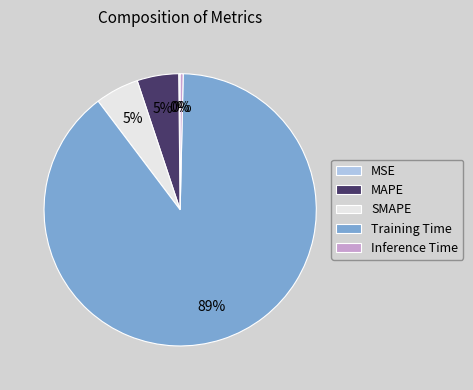

To the nearest percent, what portion does SMAPE represent?

5%